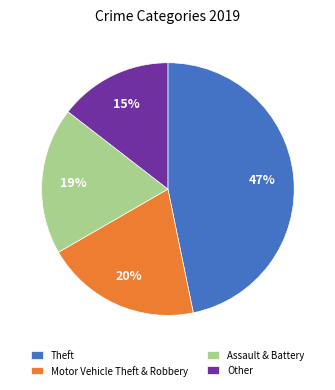

What is the largest slice in the pie chart?

Theft